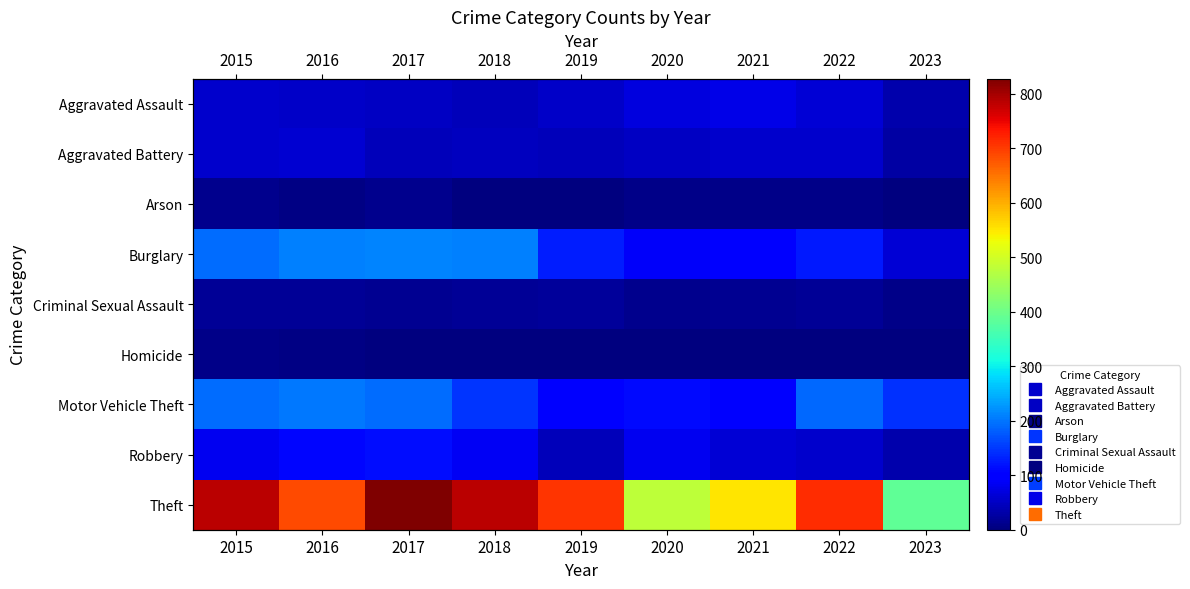

Which series has the widest spread of values?

Theft